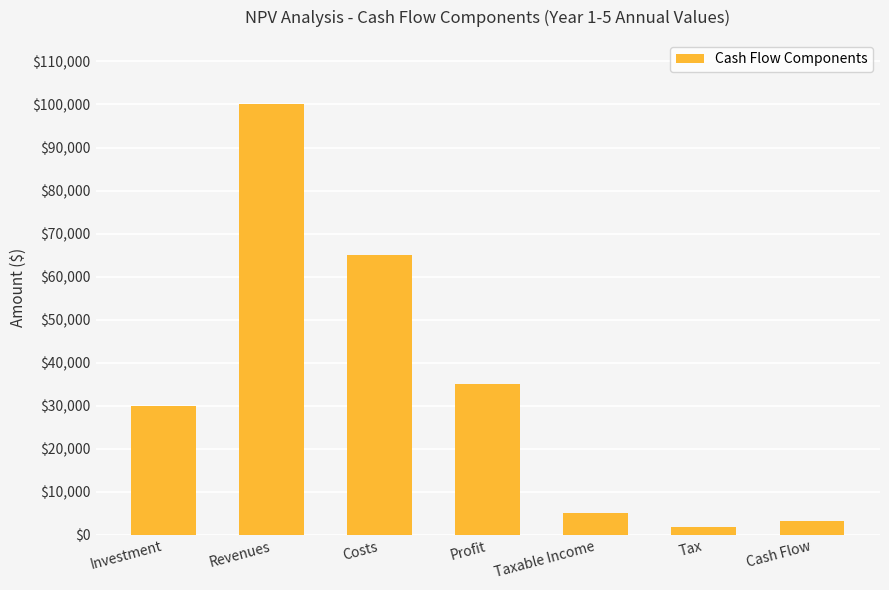

Rank the categories by value from highest to lowest.

Revenues, Costs, Profit, Investment, Taxable Income, Cash Flow, Tax